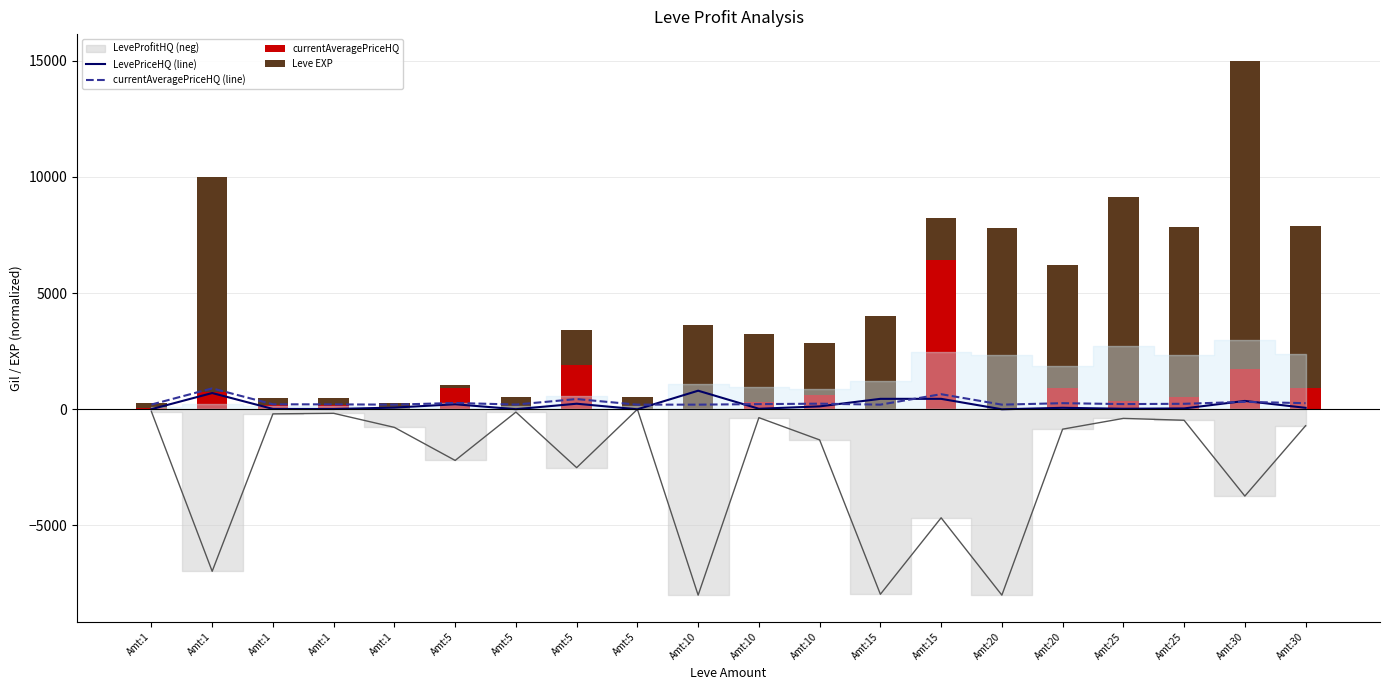

Reading left to right, transcribe all the data shown in this chart.

LevePriceHQ (line): 4.8	699.9	14.4	12.0	73.4	216.0	4.0	240.0	0.0	800.0	22.8	125.2	450.0	450.0	0.0	63.3	24.0	36.8	360.0	63.2
currentAveragePriceHQ (line): 204.8	900.0	214.4	212.0	200.0	272.0	204.0	440.0	200.0	200.0	222.8	241.7	200.0	650.0	200.0	263.3	224.0	236.8	320.0	263.2
currentAveragePriceHQ: 68.6	739.0	205.9	171.4	0.0	902.0	57.1	1890.8	0.0	0.0	325.7	596.4	0.0	6428.9	0.0	903.9	342.9	525.3	1714.4	902.4
Leve EXP: 221.2	9260.7	275.9	310.3	289.8	126.7	457.2	1537.9	514.4	3618.7	2909.0	2258.0	3999.0	1826.4	7824.2	5297.5	8803.5	7317.0	13285.6	6972.6